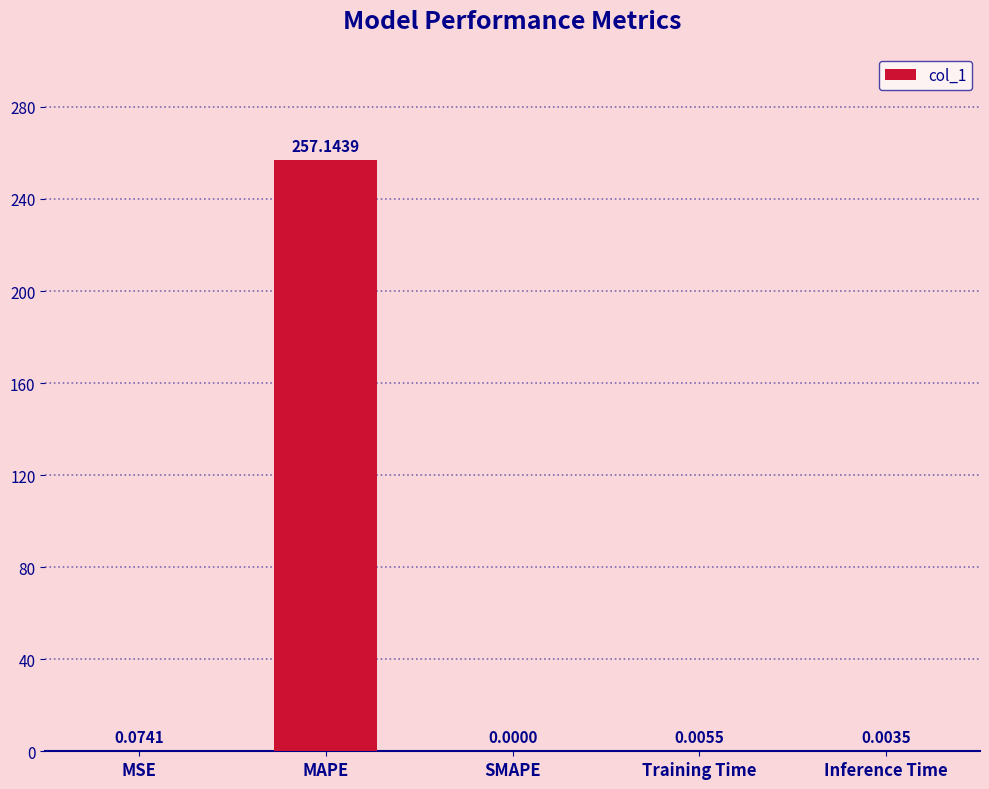

Which label corresponds to the largest value in the chart?

MAPE